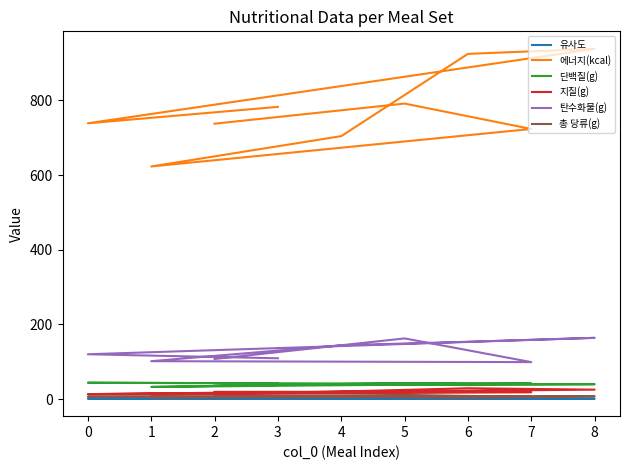

True or false: 에너지(kcal) and 단백질(g) cross at least once.

False